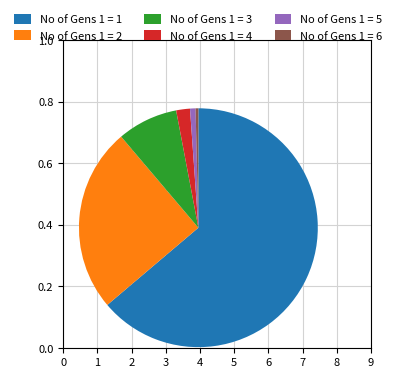

Which category accounts for the majority?

No of Gens 1 = 1